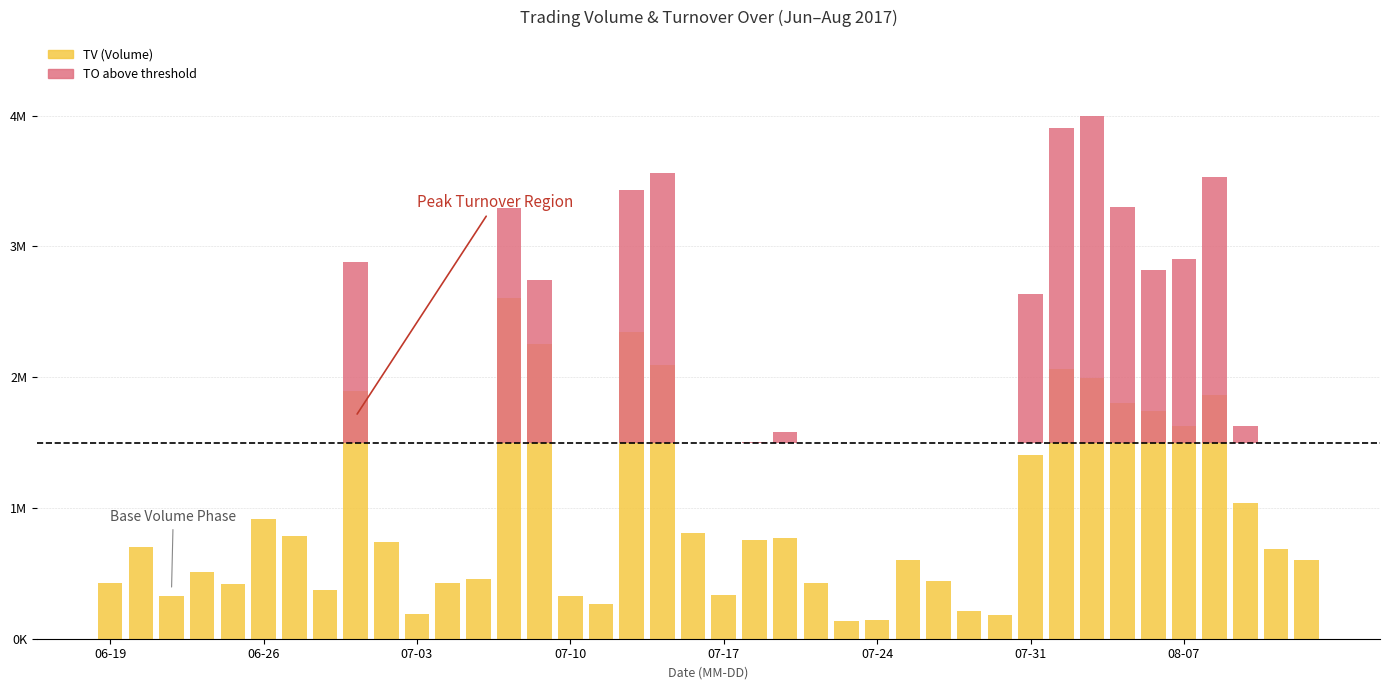

List the labels in order of value, smallest first.

2017-07-21, 2017-07-24, 2017-07-28, 2017-07-03, 2017-07-27, 2017-07-11, 2017-06-21, 2017-07-10, 2017-07-17, 2017-06-28, 2017-06-23, 2017-07-20, 2017-06-19, 2017-07-04, 2017-07-26, 2017-07-05, 2017-06-22, 2017-07-25, 2017-08-11, 2017-08-10, 2017-06-20, 2017-06-30, 2017-07-18, 2017-07-19, 2017-06-27, 2017-07-14, 2017-06-26, 2017-08-09, 2017-07-31, 2017-08-07, 2017-08-04, 2017-08-03, 2017-08-08, 2017-06-29, 2017-08-02, 2017-08-01, 2017-07-13, 2017-07-07, 2017-07-12, 2017-07-06